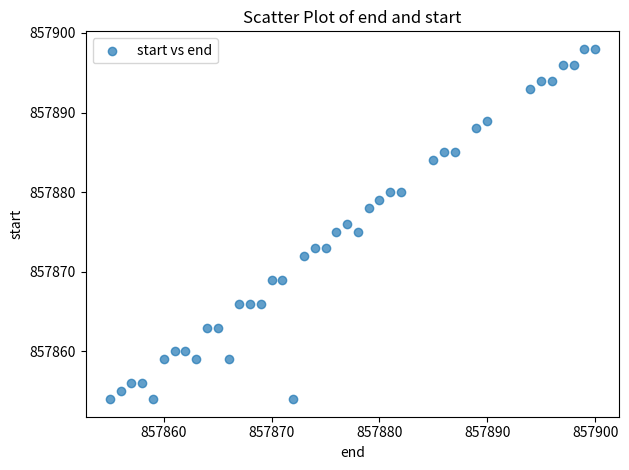

What is the range of X values (max minus min)?

45